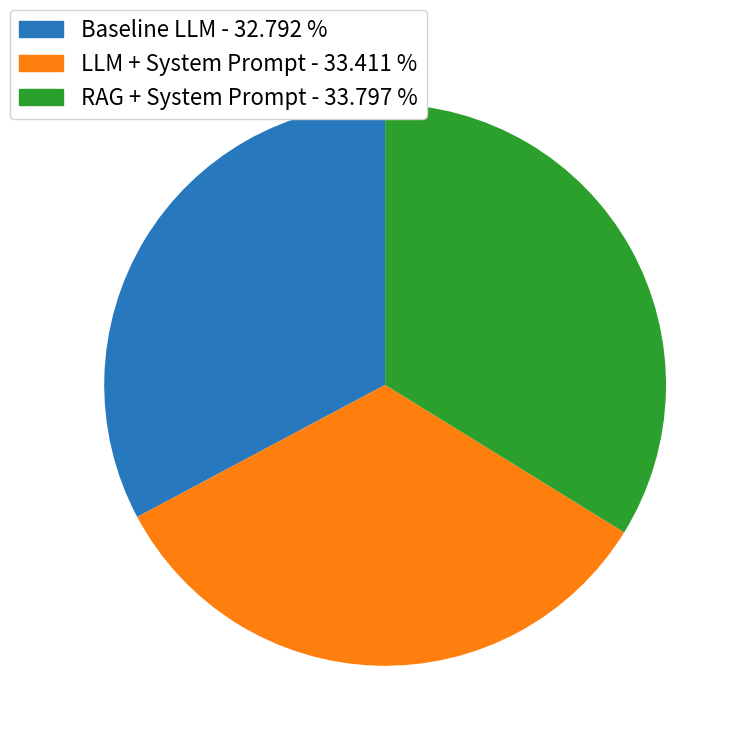

Do Baseline LLM and LLM + System Prompt together represent more than half of the pie?

Yes